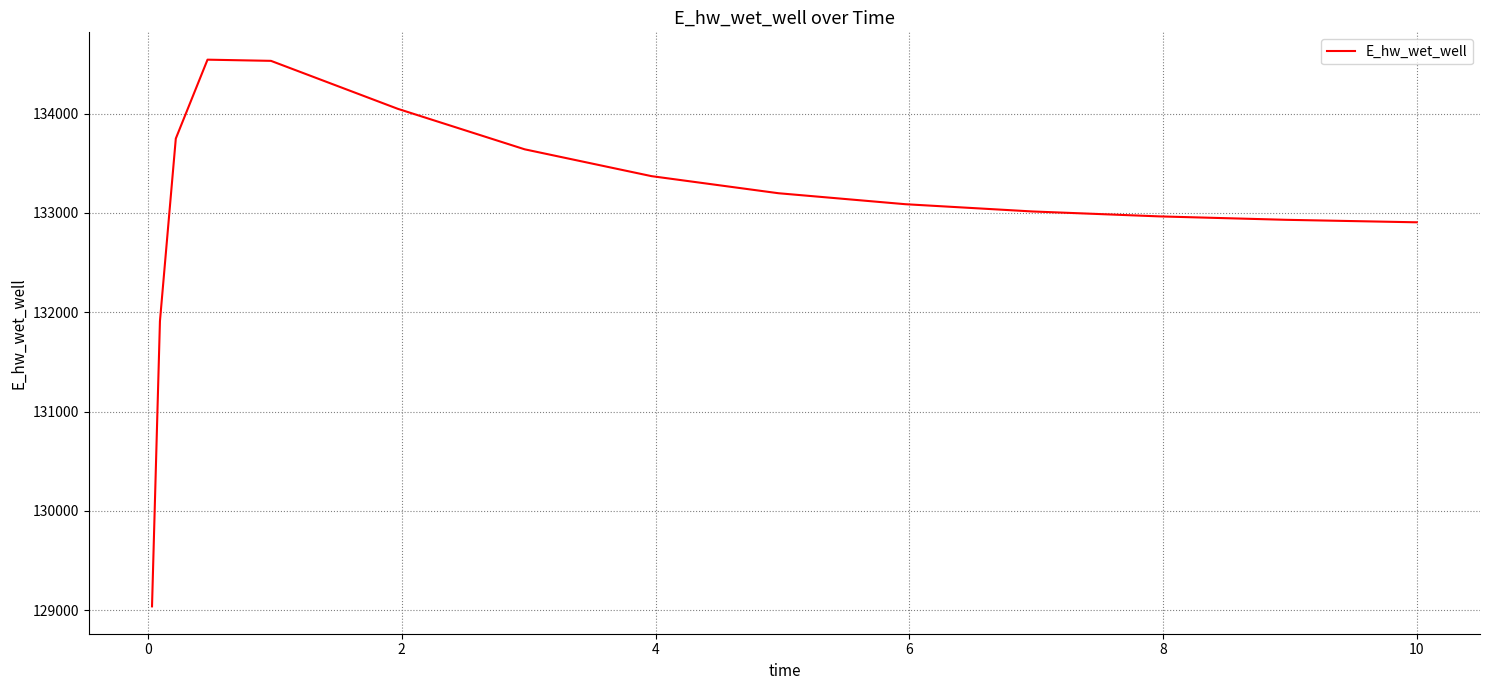

Does the chart have visible grid lines?

Yes